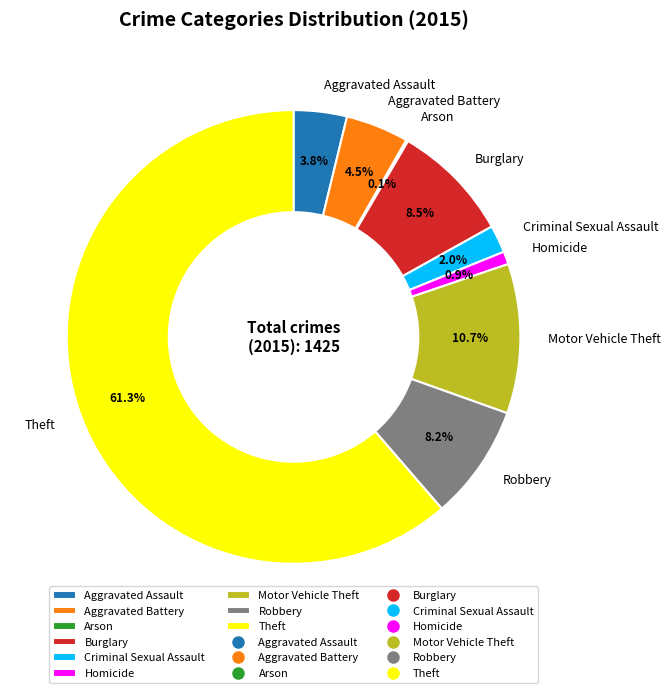

Between Motor Vehicle Theft and Aggravated Assault, which is larger?

Motor Vehicle Theft